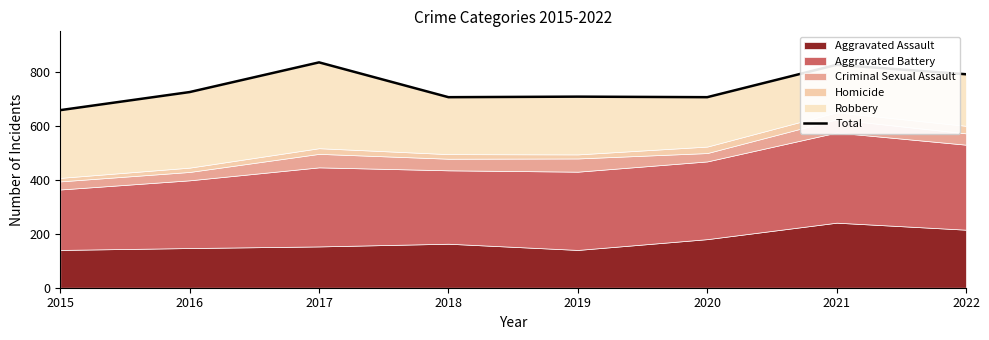

Which label corresponds to the smallest value in the chart?

2015